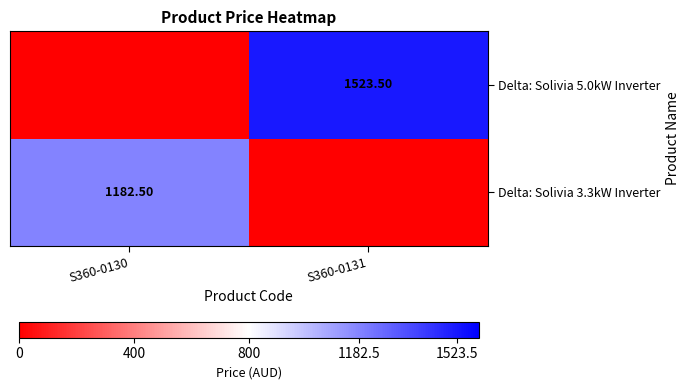

What is the sum of the Delta: Solivia 5.0kW Inverter values at S360-0131 and S360-0130?

1523.5